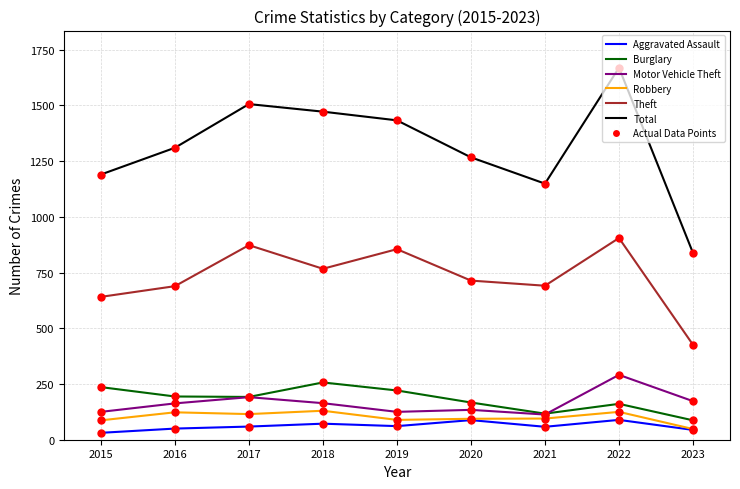

Is the value of Motor Vehicle Theft at 2020 greater than the value of Burglary at 2022?

No